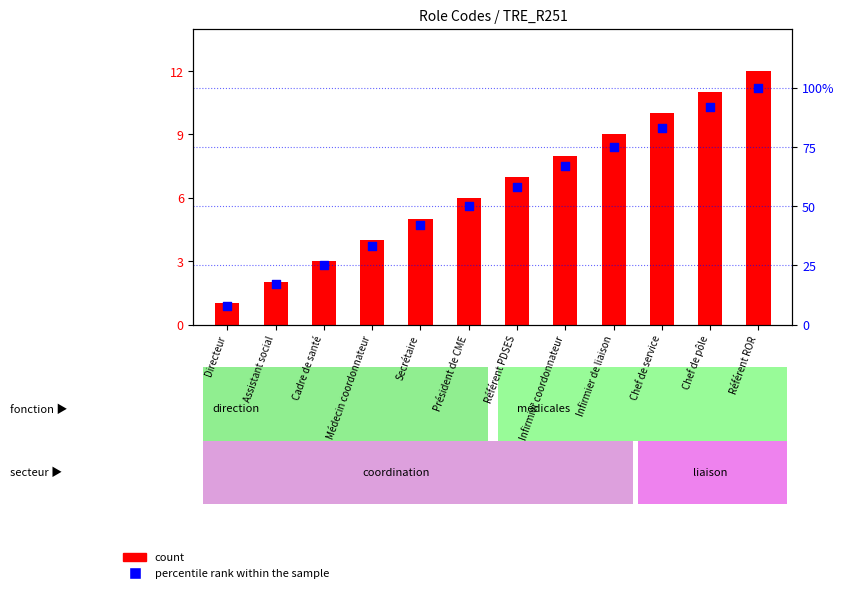

At how many categories does at least one series exceed 16?

11